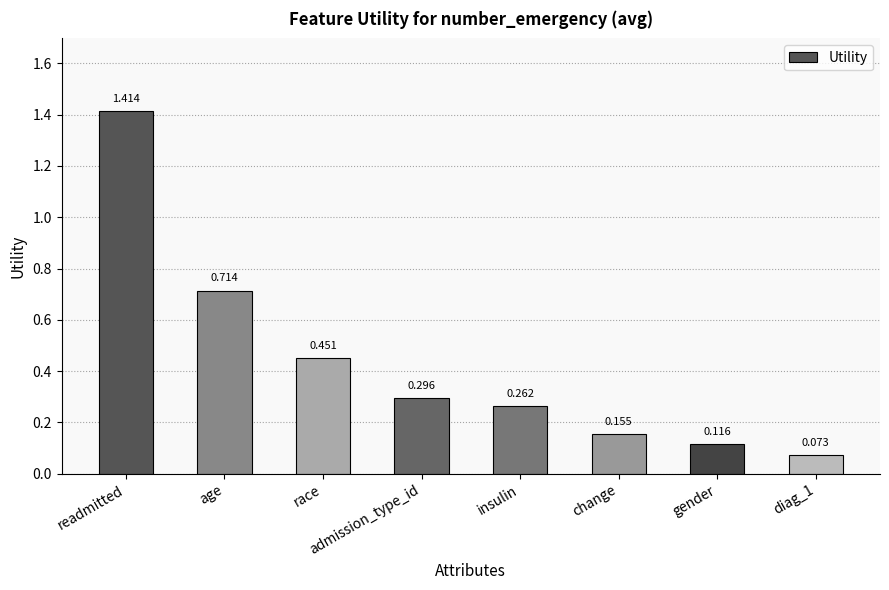

What is the label of the 1st bar from the right?

diag_1